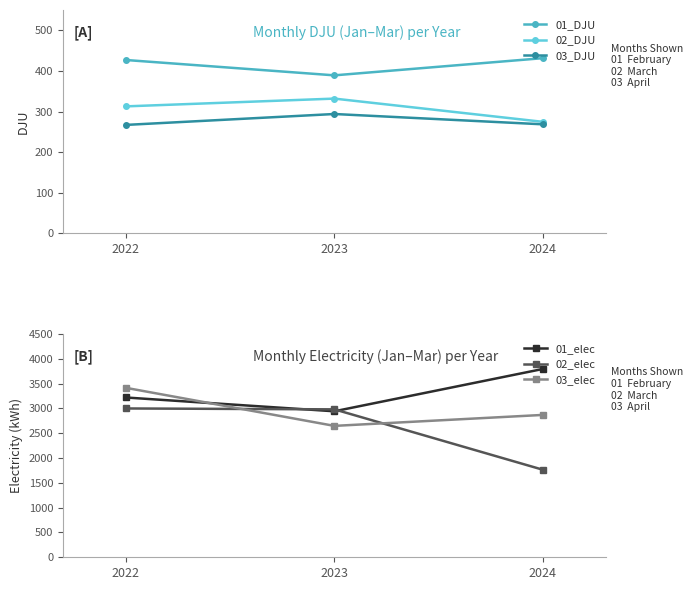

Is the value of 02_DJU at 2024 greater than the value of 01_elec at 2022?

No